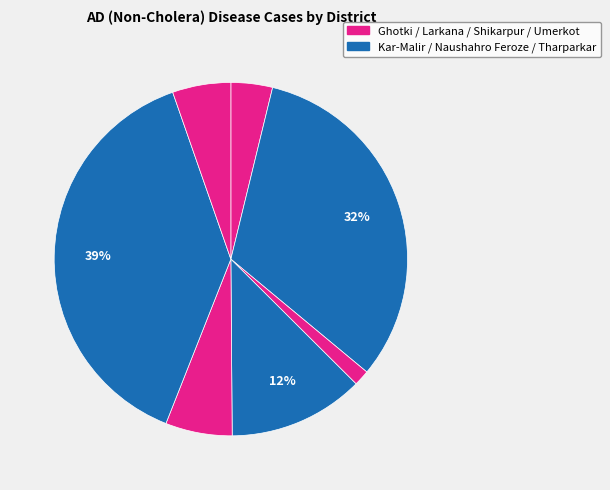

Count the number of slices in the pie.

7